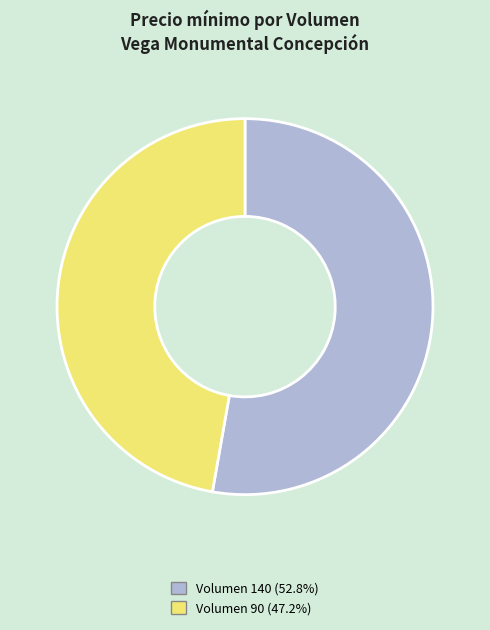

Is there any slice that represents more than half of the pie?

Yes